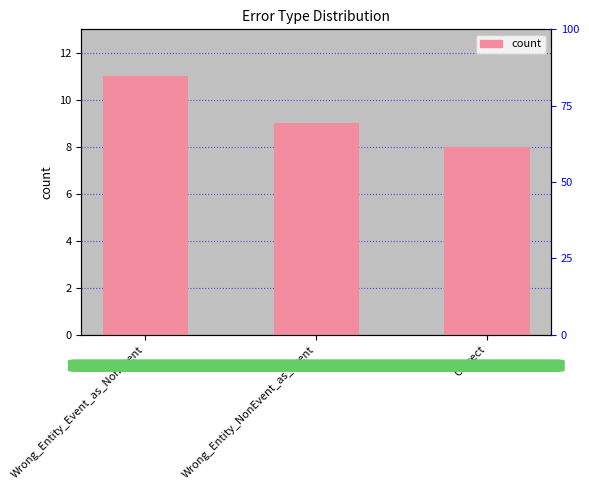

What is the label of the 3rd bar from the left?

Correct